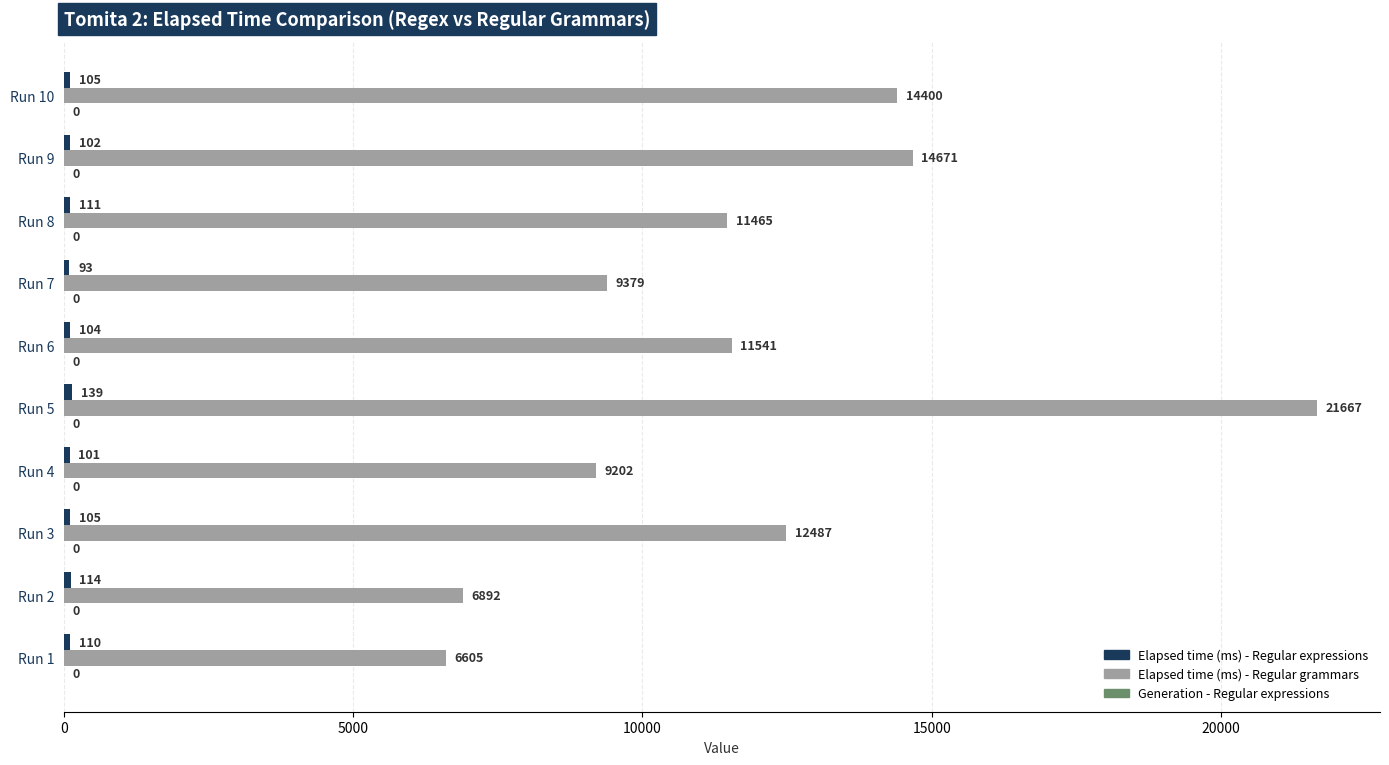

Which series has the largest range (max minus min)?

Elapsed time (ms) - Regular grammars